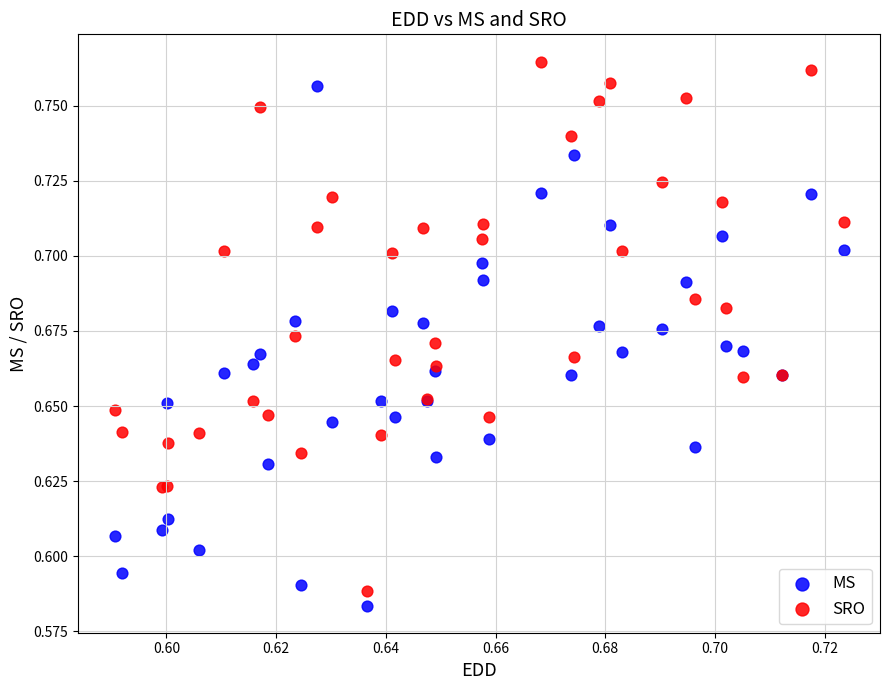

Which series reaches the maximum Y coordinate?

SRO